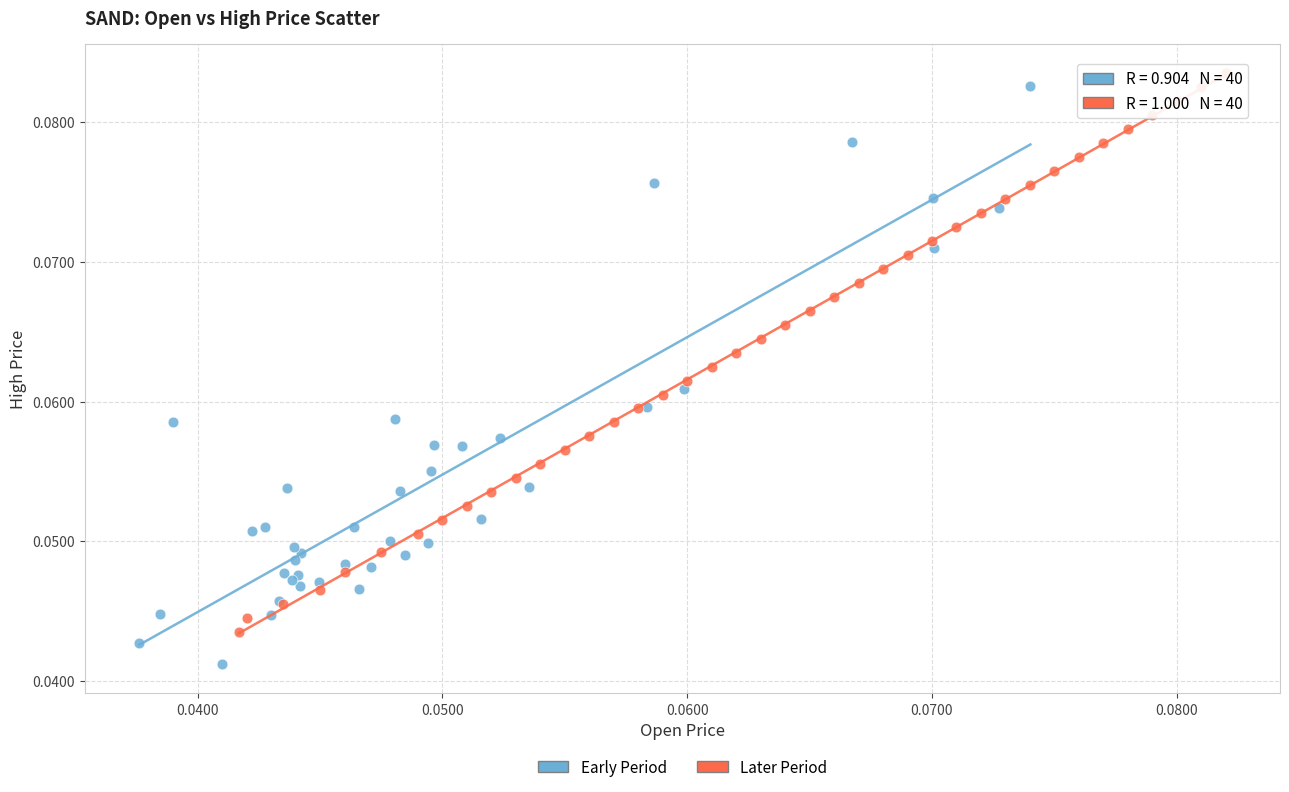

Which series reaches the minimum Y coordinate?

Early Period